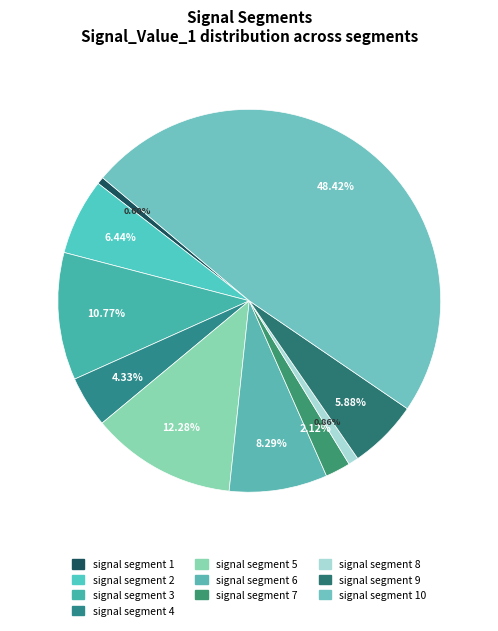

Which slice is the smallest?

signal segment 1